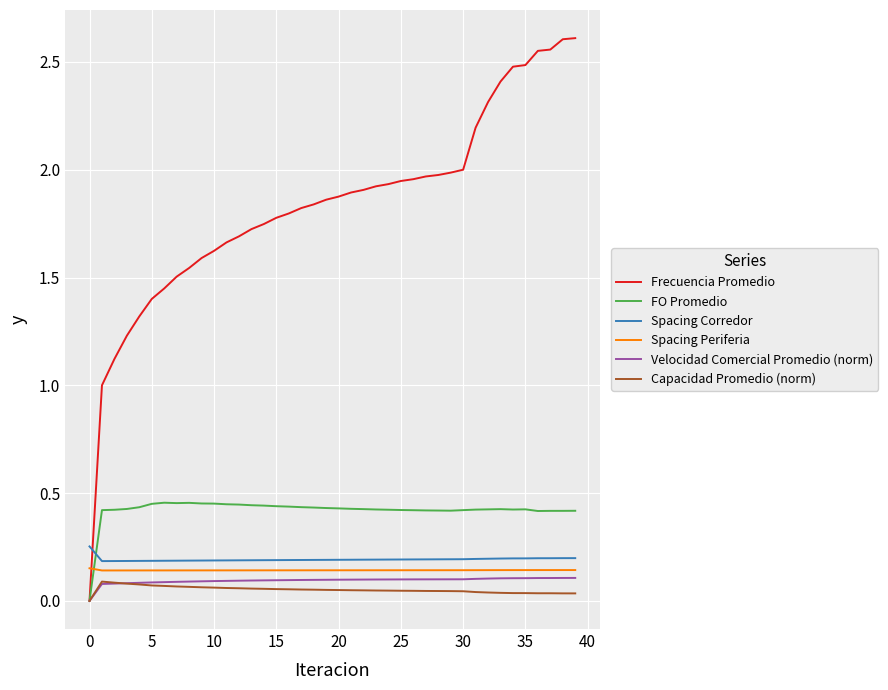

Which series has the widest spread of values?

Frecuencia Promedio